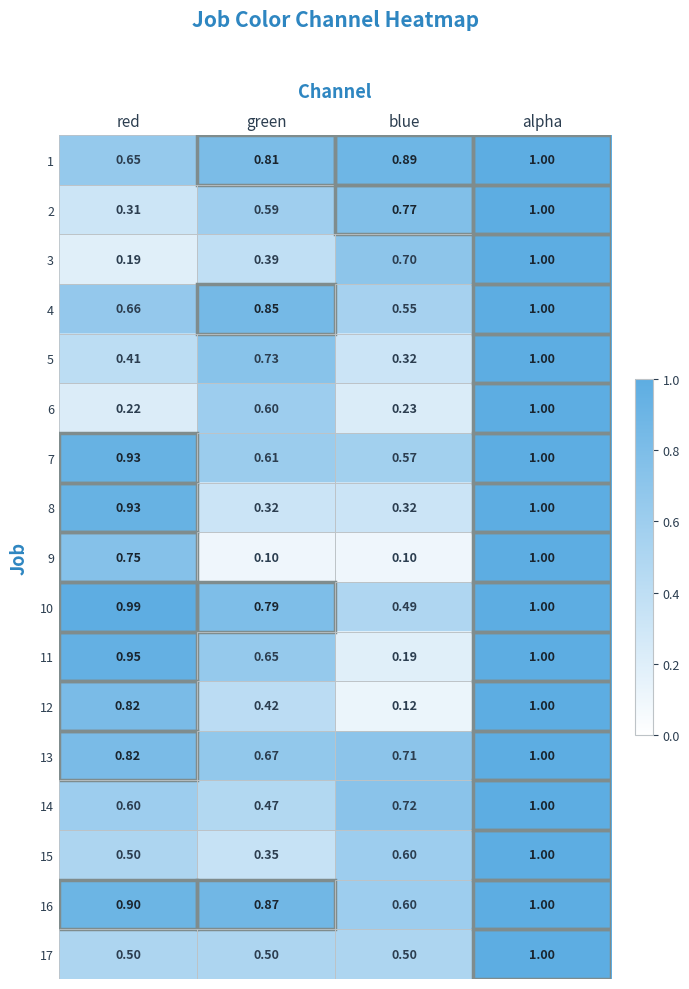

List the labels in order of 16 value, largest first.

alpha, red, green, blue